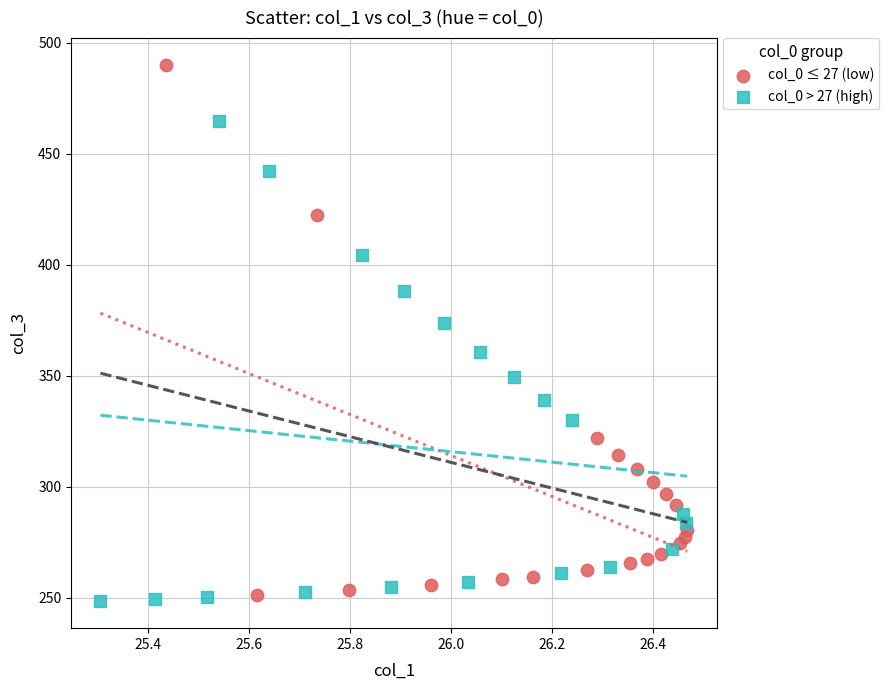

Which series reaches the minimum Y coordinate?

col_0 > 27 (high)